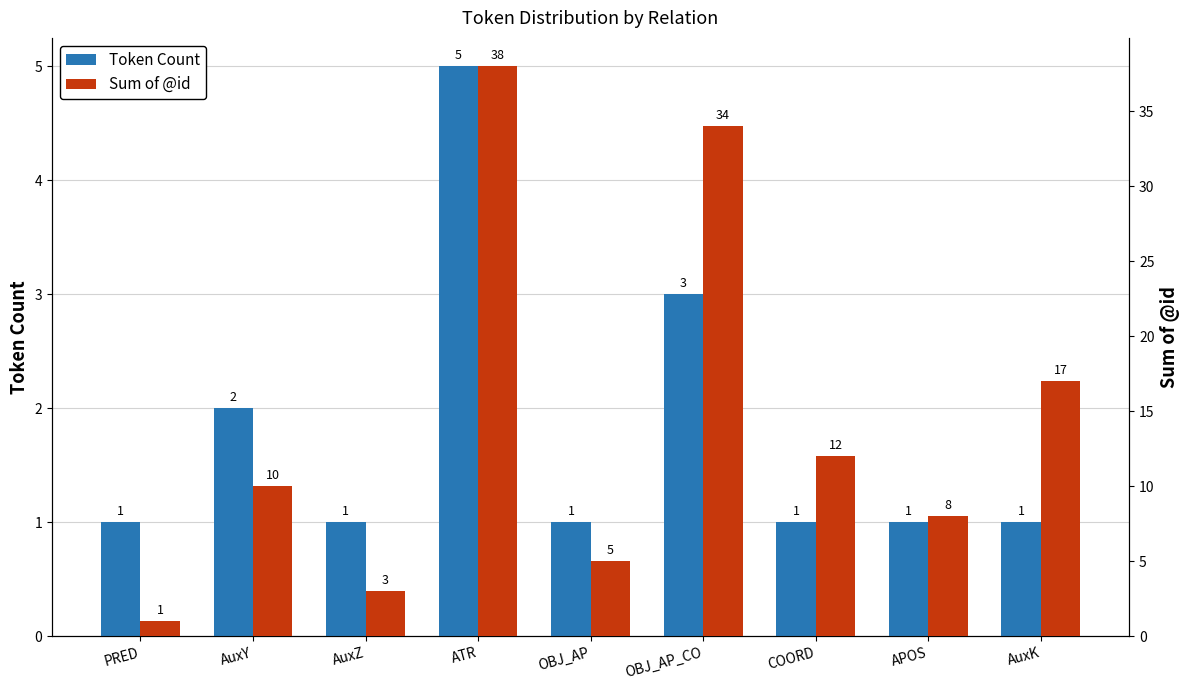

Rank the series by their maximum value, from highest to lowest.

Sum of @id, Token Count